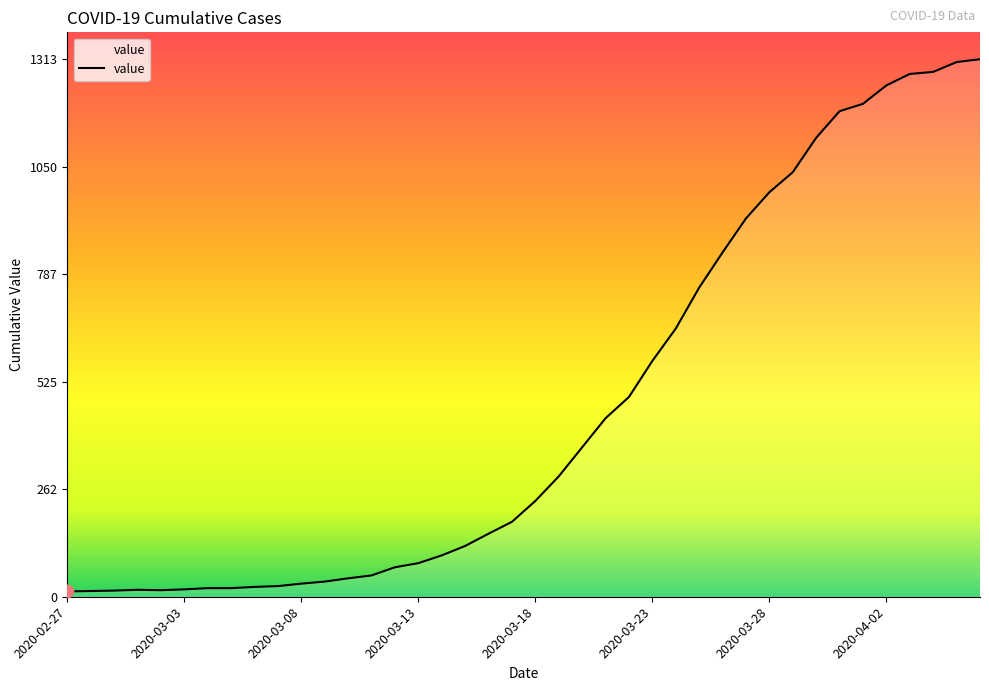

What is the greatest value displayed?

1313